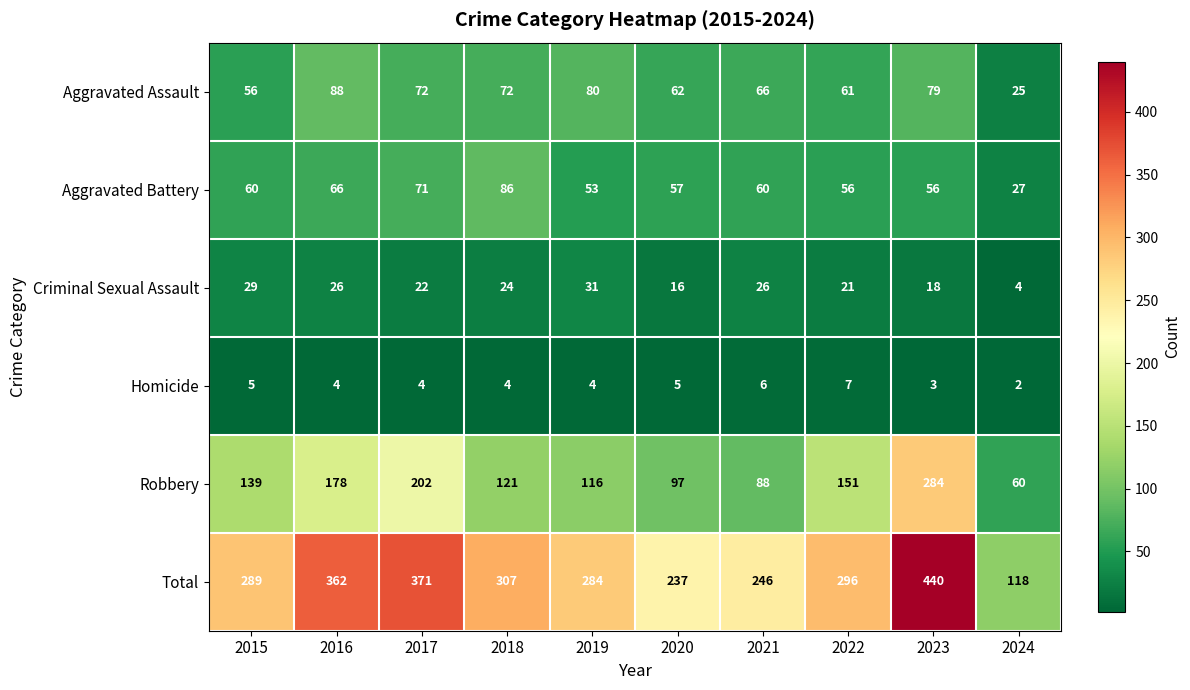

The Criminal Sexual Assault series shows 29 at 2015. True or false?

True